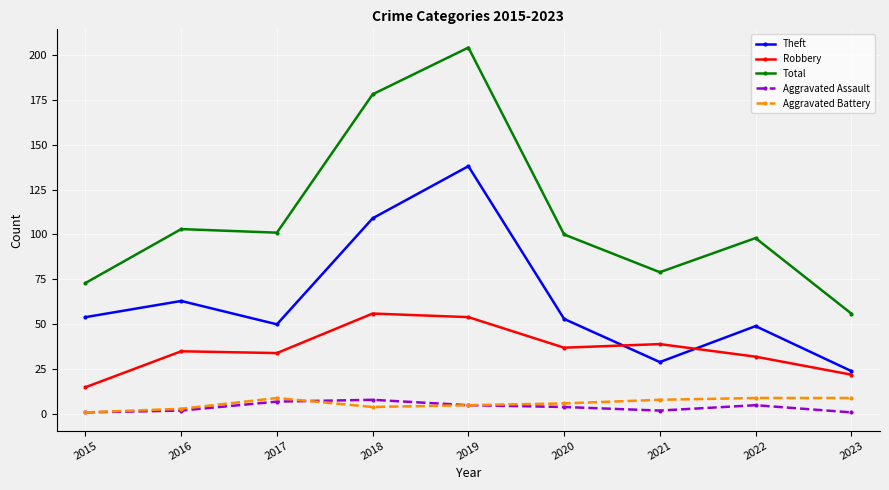

Does the chart display data point markers on the line(s)?

Yes